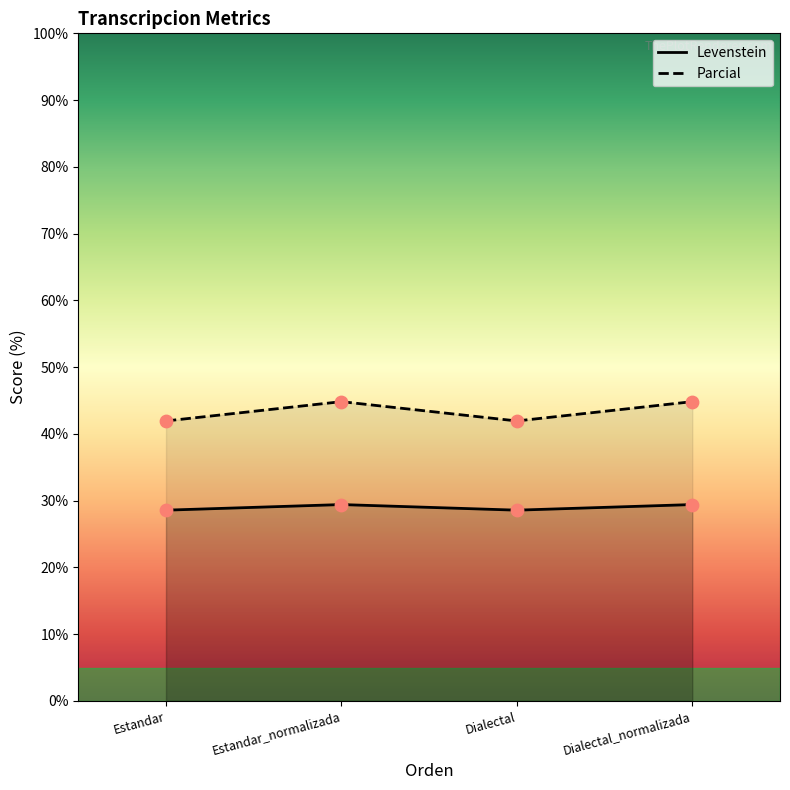

Which series has the largest total across all categories?

Parcial